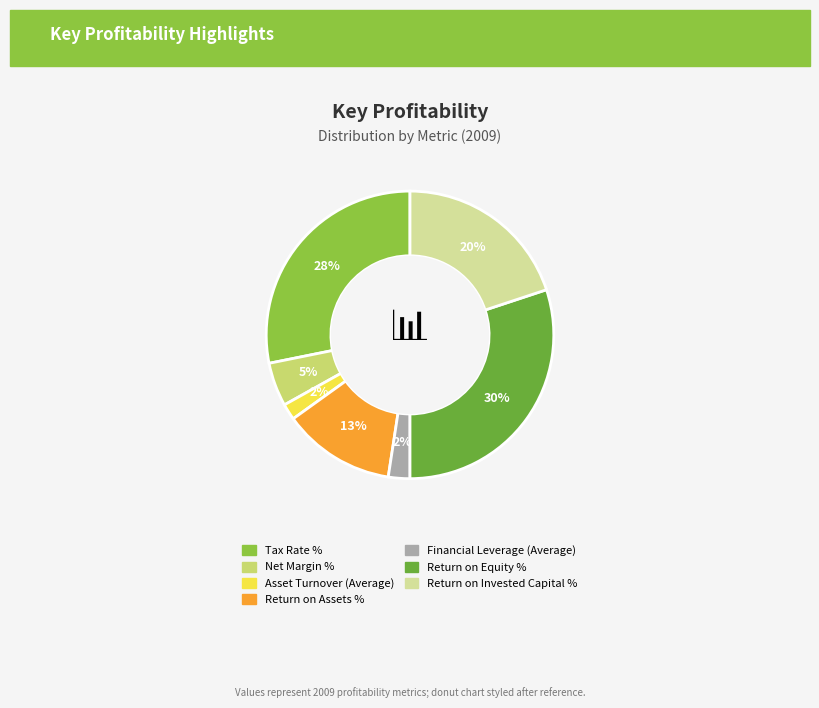

True or false: Return on Equity % accounts for 30% of the total.

True